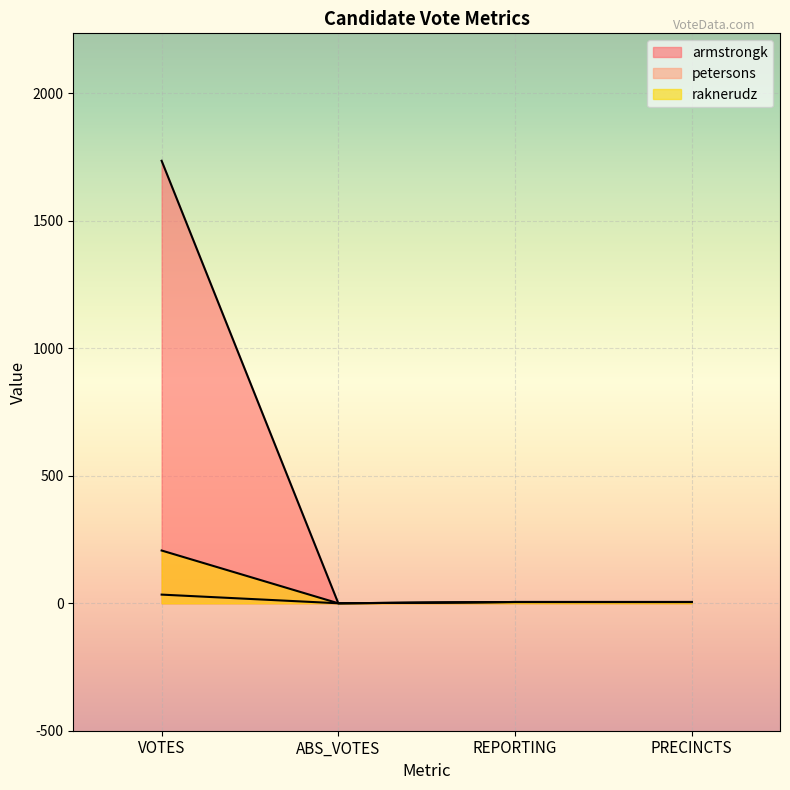

In armstrongk, how many points are lower than both neighbors (excluding endpoints)?

1